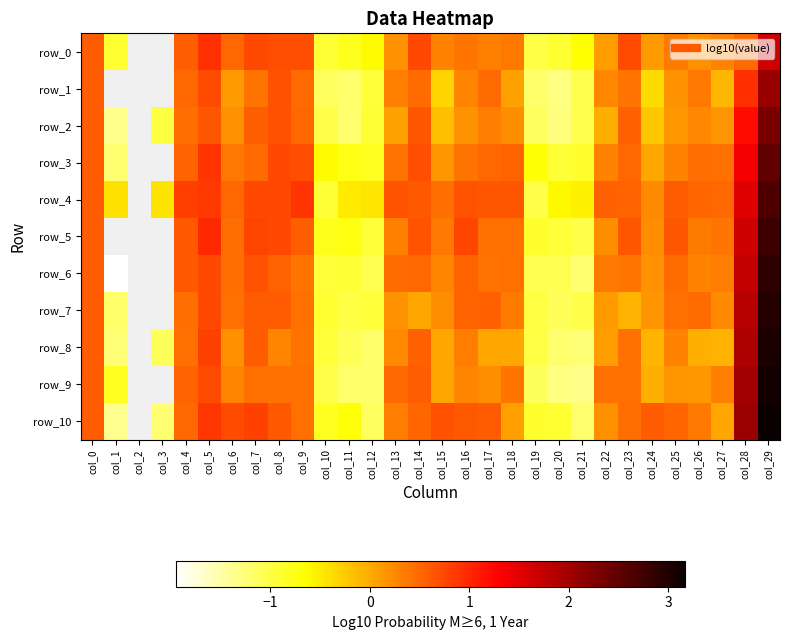

The value of row_1 at col_8 is 0.7. True or false?

True